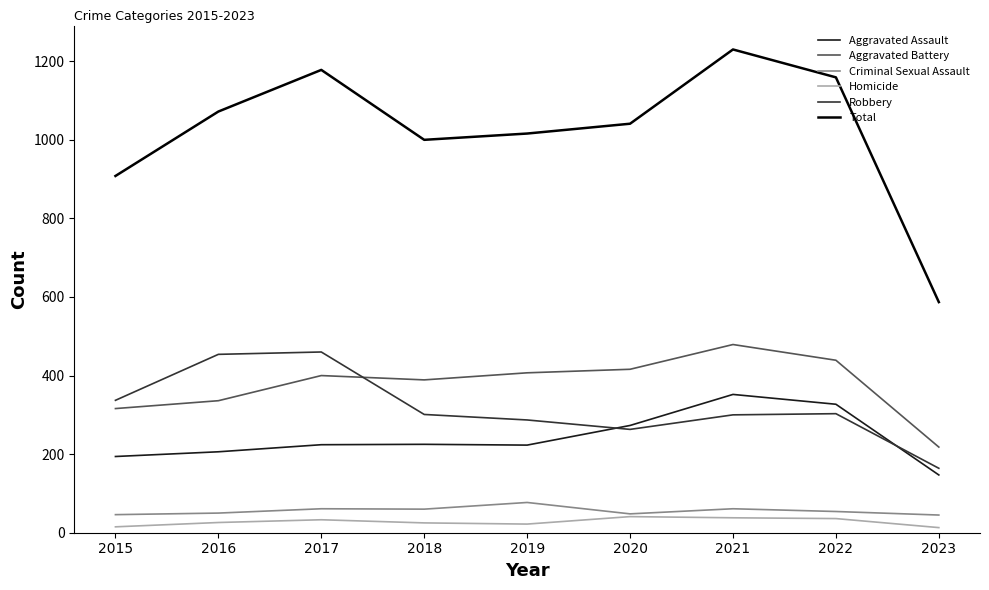

The Homicide series shows 13 at 2023. True or false?

True